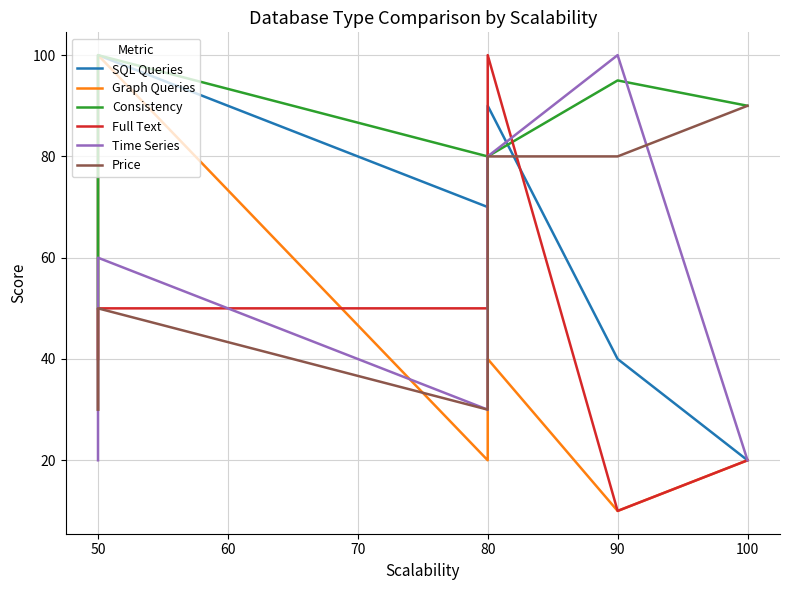

At which label does Graph Queries reach its minimum?

90